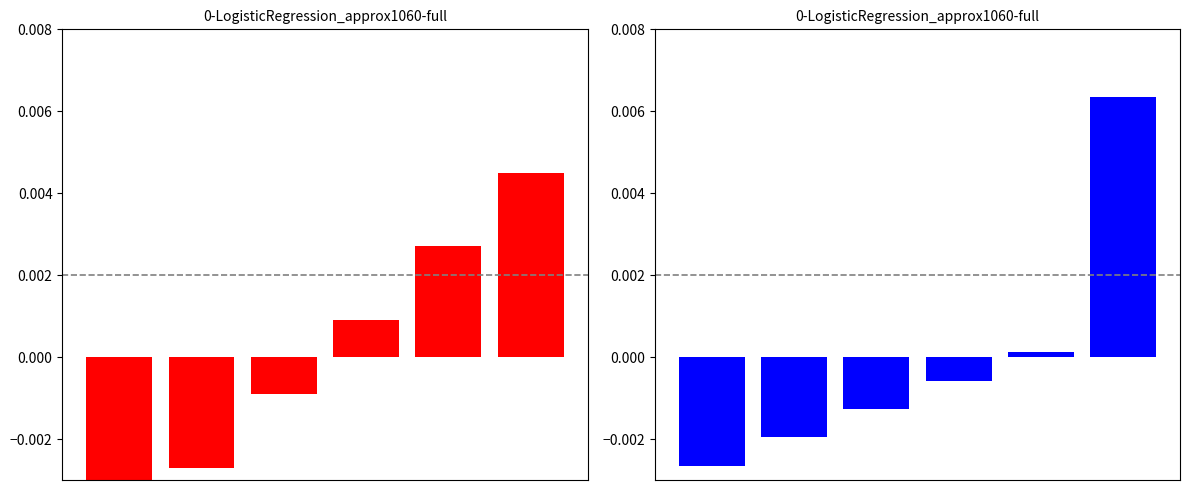

How many data points does each series have?

6